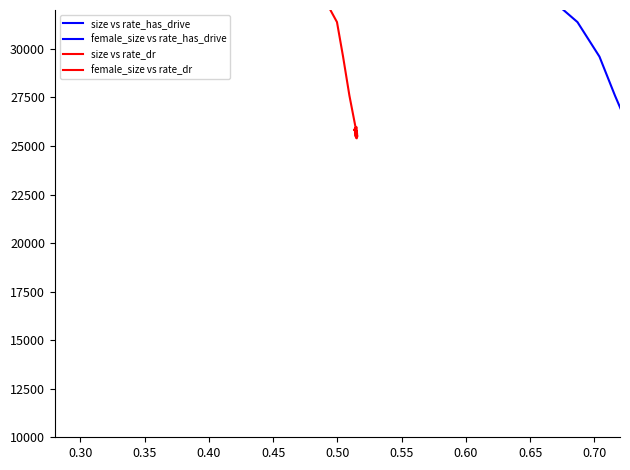

How many interior local valleys does the size vs rate_has_drive series have?

8